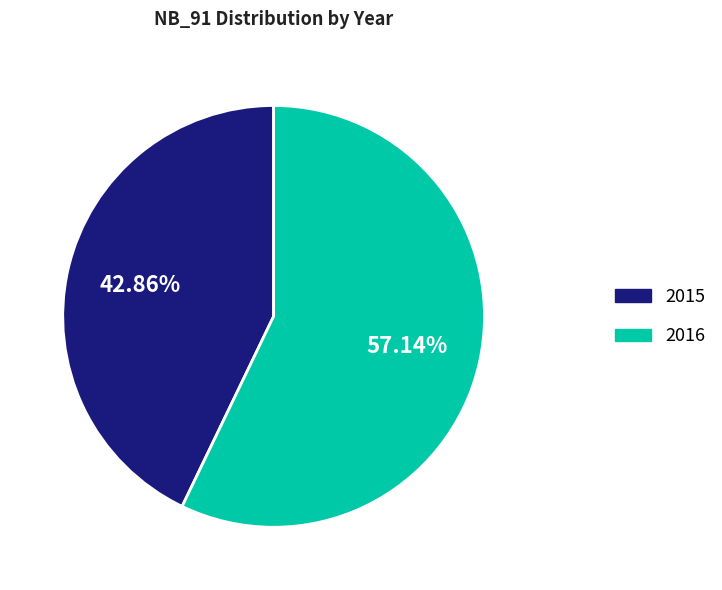

What portion of the pie excludes 2016?

42.9%